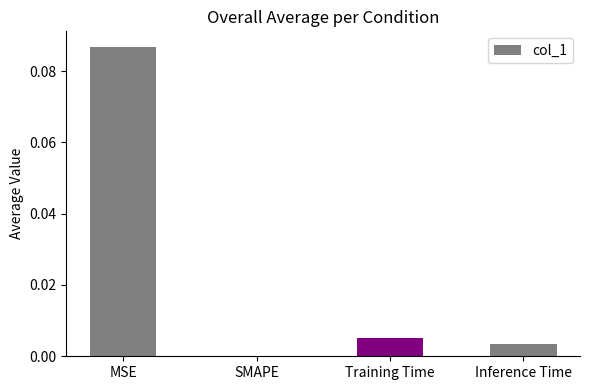

Is it true that the value at Training Time is 0.0?

True